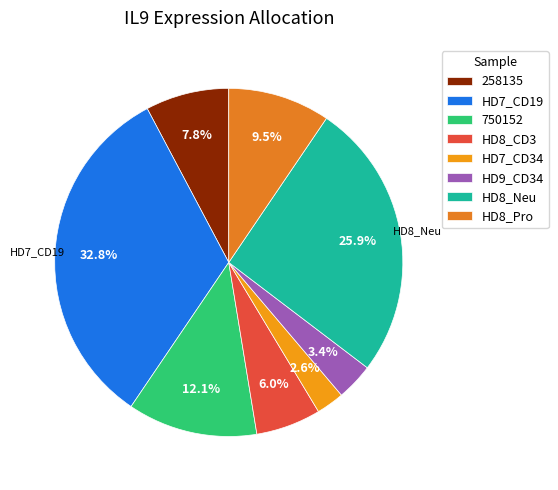

True or false: 750152 accounts for 12% of the total.

True